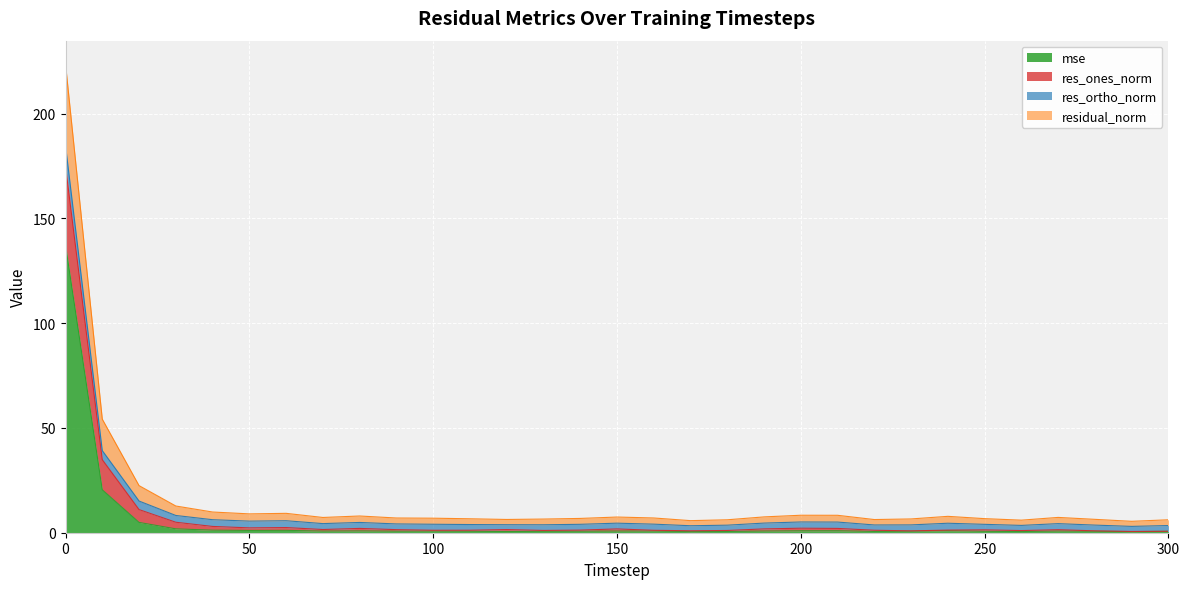

True or false: residual_norm and res_ones_norm intersect in this chart.

False